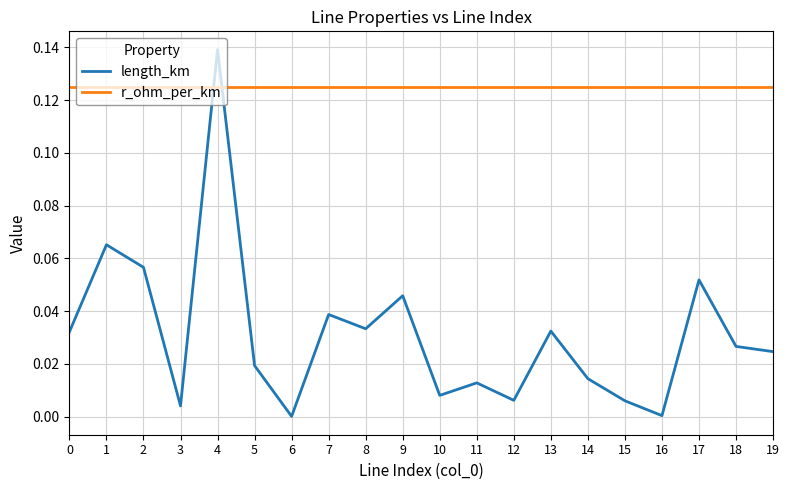

Which category has the highest value across all series?

4